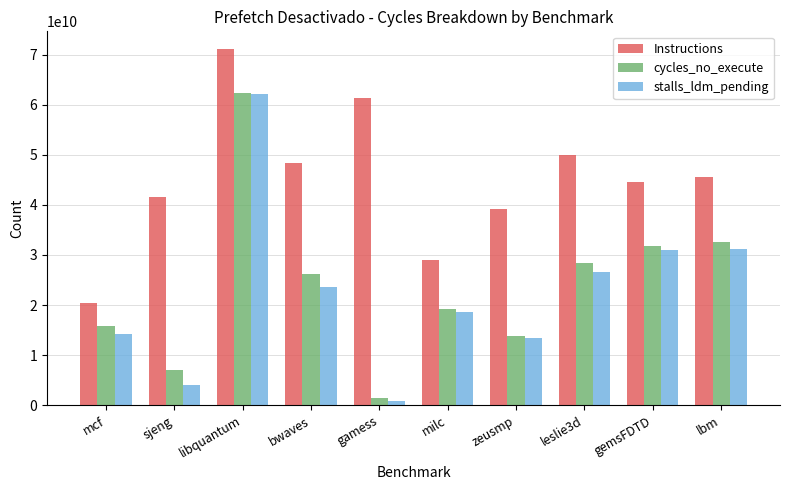

Count the number of categories in the chart.

10